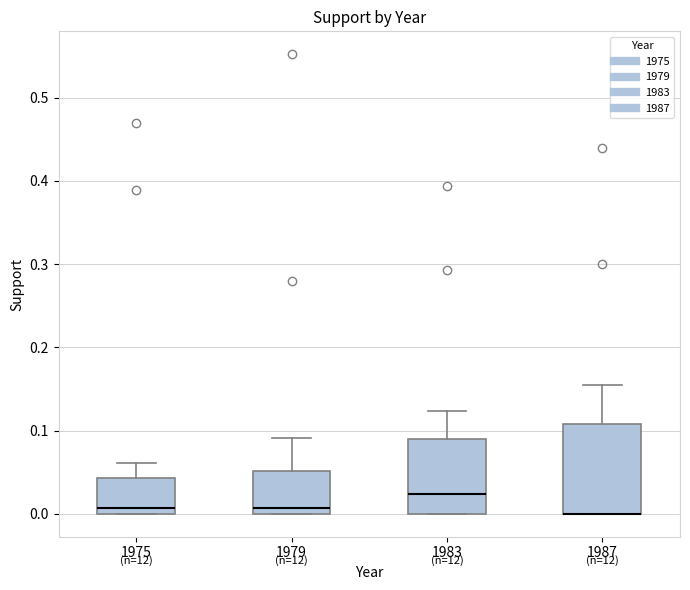

Where does the median line of the box at x = 1983 sit on the y-axis? The values are not printed on the chart, so give them approximately, as read against the axis.

0.02